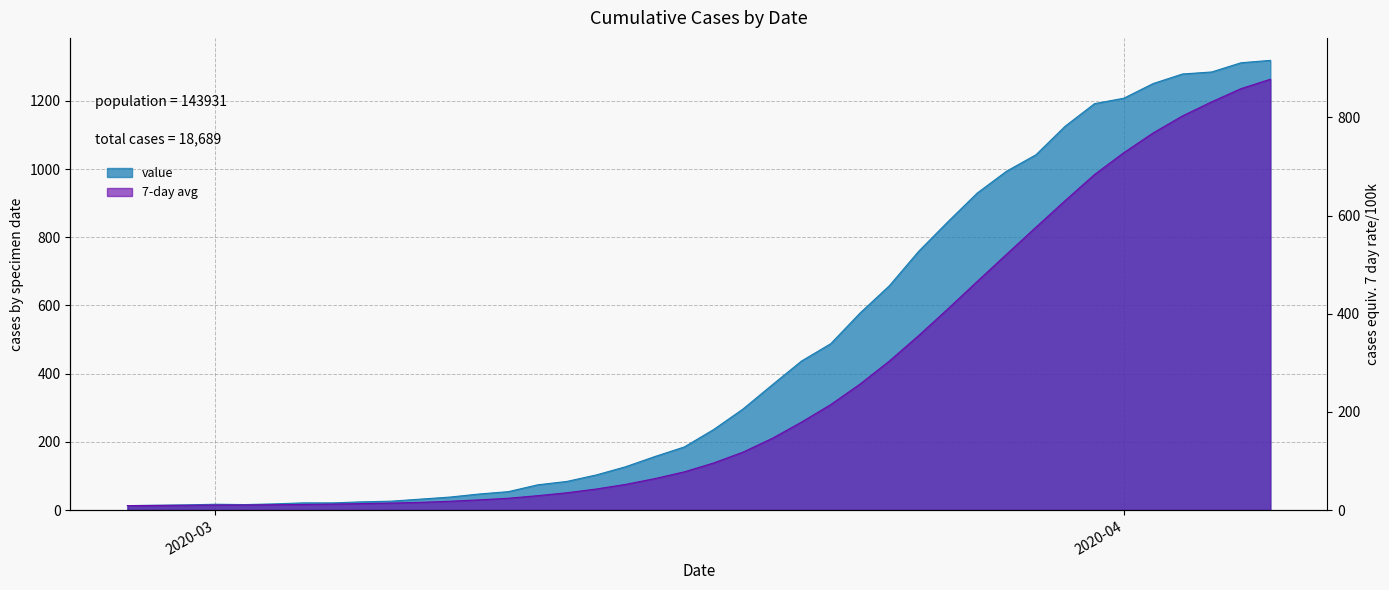

Rank the categories by value from highest to lowest.

2020-04-06, 2020-04-05, 2020-04-04, 2020-04-03, 2020-04-02, 2020-04-01, 2020-03-31, 2020-03-30, 2020-03-29, 2020-03-28, 2020-03-27, 2020-03-26, 2020-03-25, 2020-03-24, 2020-03-23, 2020-03-22, 2020-03-21, 2020-03-20, 2020-03-19, 2020-03-18, 2020-03-17, 2020-03-16, 2020-03-15, 2020-03-14, 2020-03-13, 2020-03-12, 2020-03-11, 2020-03-10, 2020-03-09, 2020-03-08, 2020-03-07, 2020-03-06, 2020-03-04, 2020-03-05, 2020-03-03, 2020-03-01, 2020-03-02, 2020-02-29, 2020-02-28, 2020-02-27